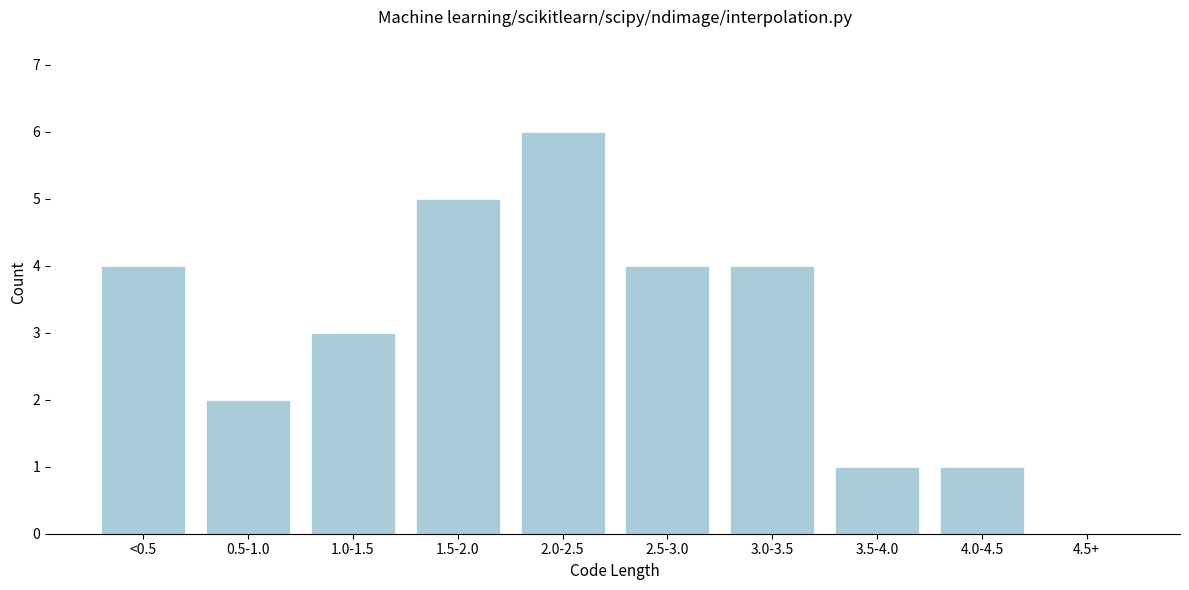

Reading left to right, transcribe all the data shown in this chart.

<0.5=4	0.5-1.0=2	1.0-1.5=3	1.5-2.0=5	2.0-2.5=6	2.5-3.0=4	3.0-3.5=4	3.5-4.0=1	4.0-4.5=1	4.5+=0